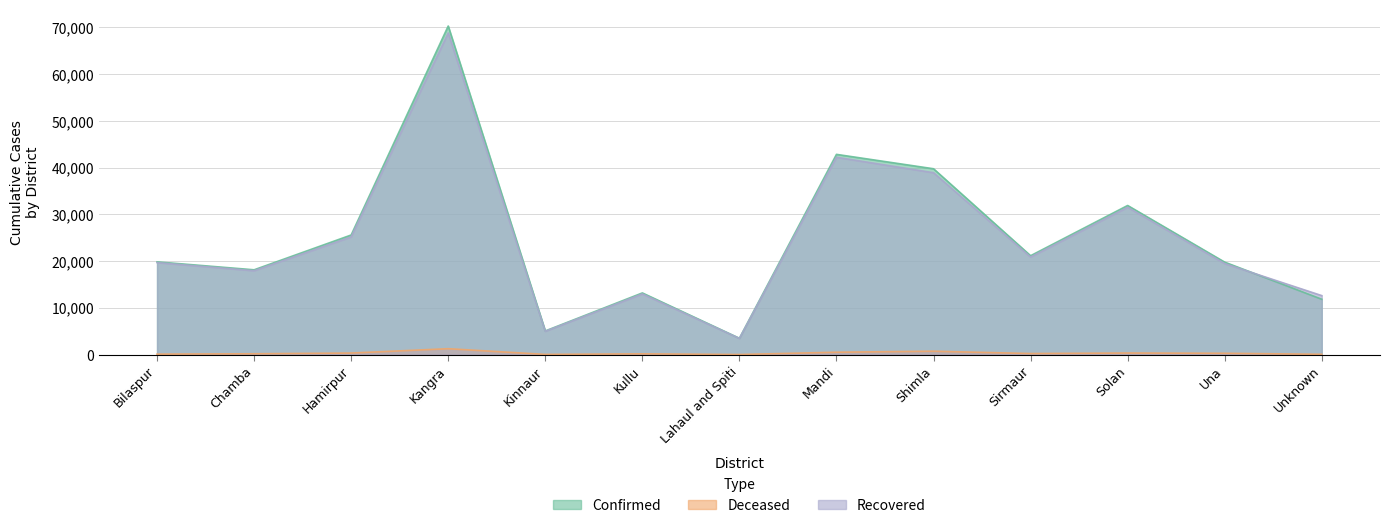

At which category does Deceased reach its first local valley?

Kinnaur